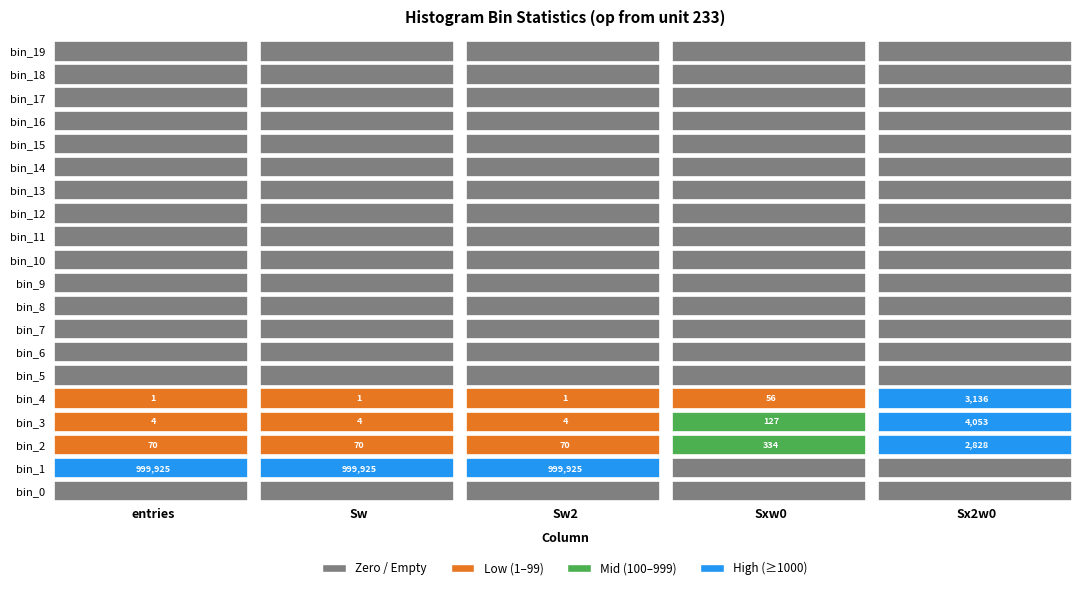

Which has a higher value, 8 or 4?

4